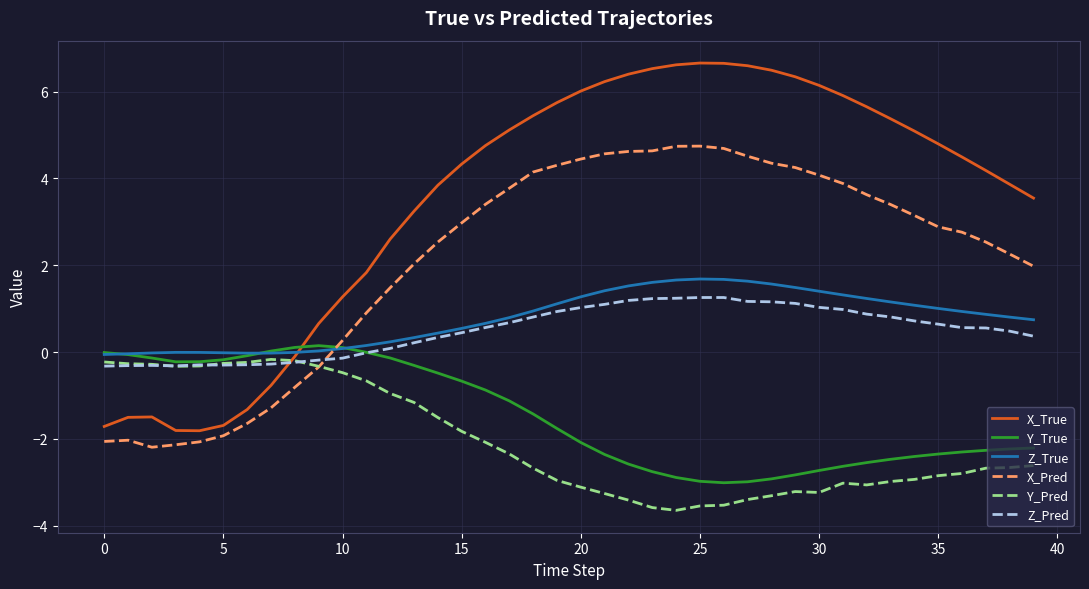

What is the maximum value for X_True?

6.7